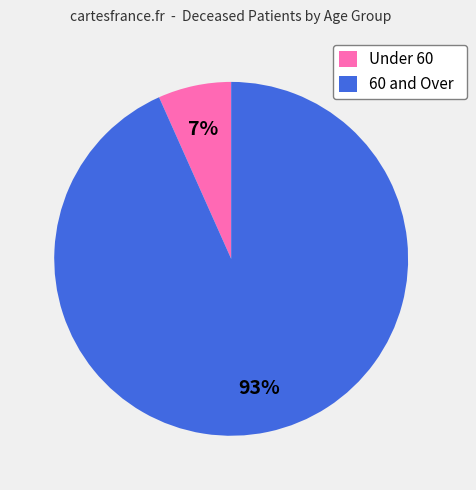

The 60 and Over slice represents 93% of the pie. True or false?

True